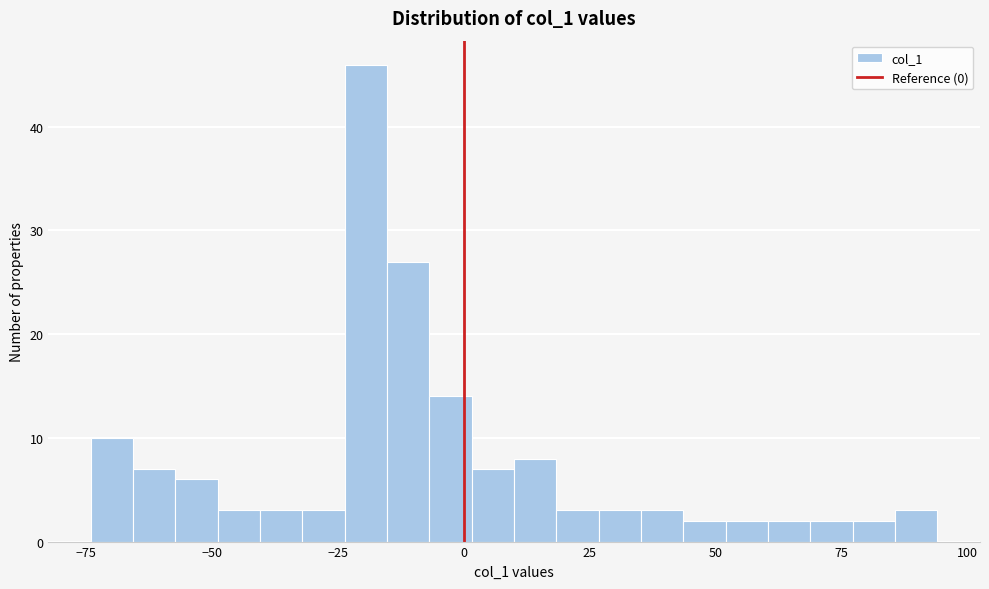

Read against the x-axis, roughly where is the centre of the tallest bar?

-20